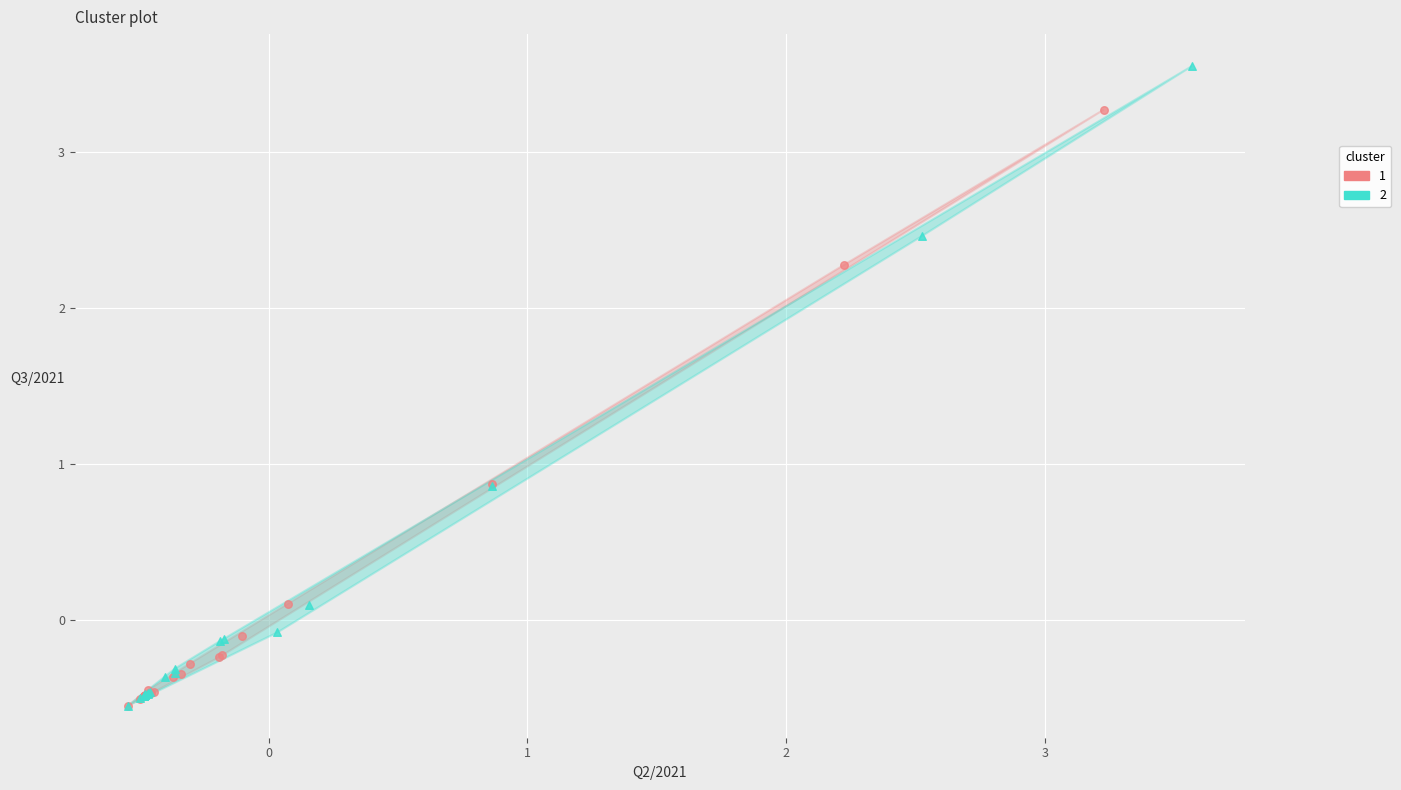

What are all the series names shown in the legend?

1, 2